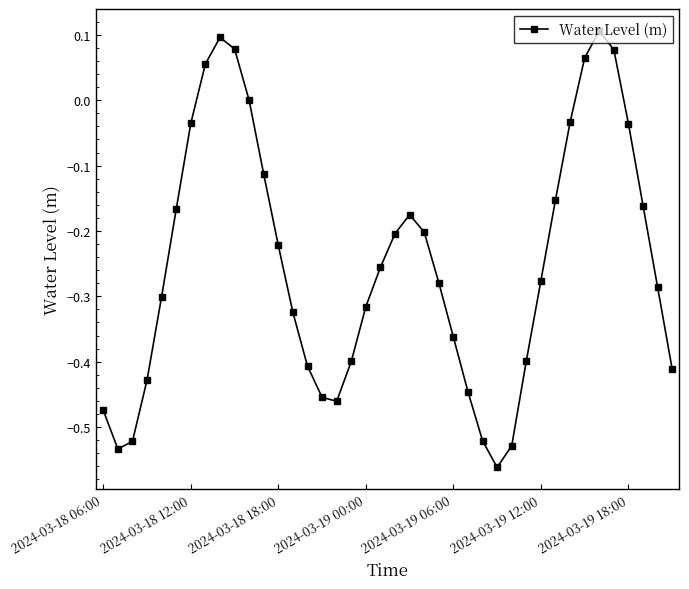

What is the difference between the second highest and second lowest values?

0.6